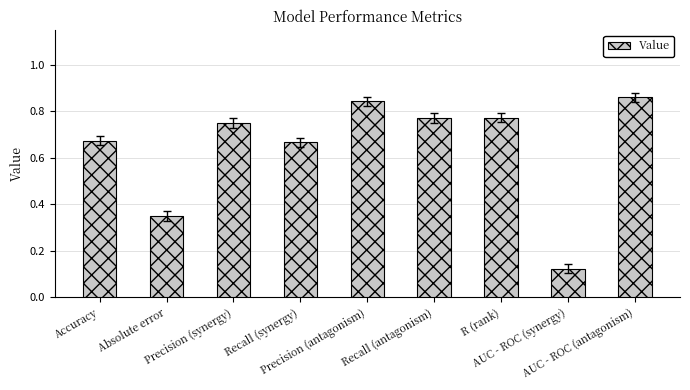

What is the sum of the values at Accuracy and Recall (synergy)?

1.3